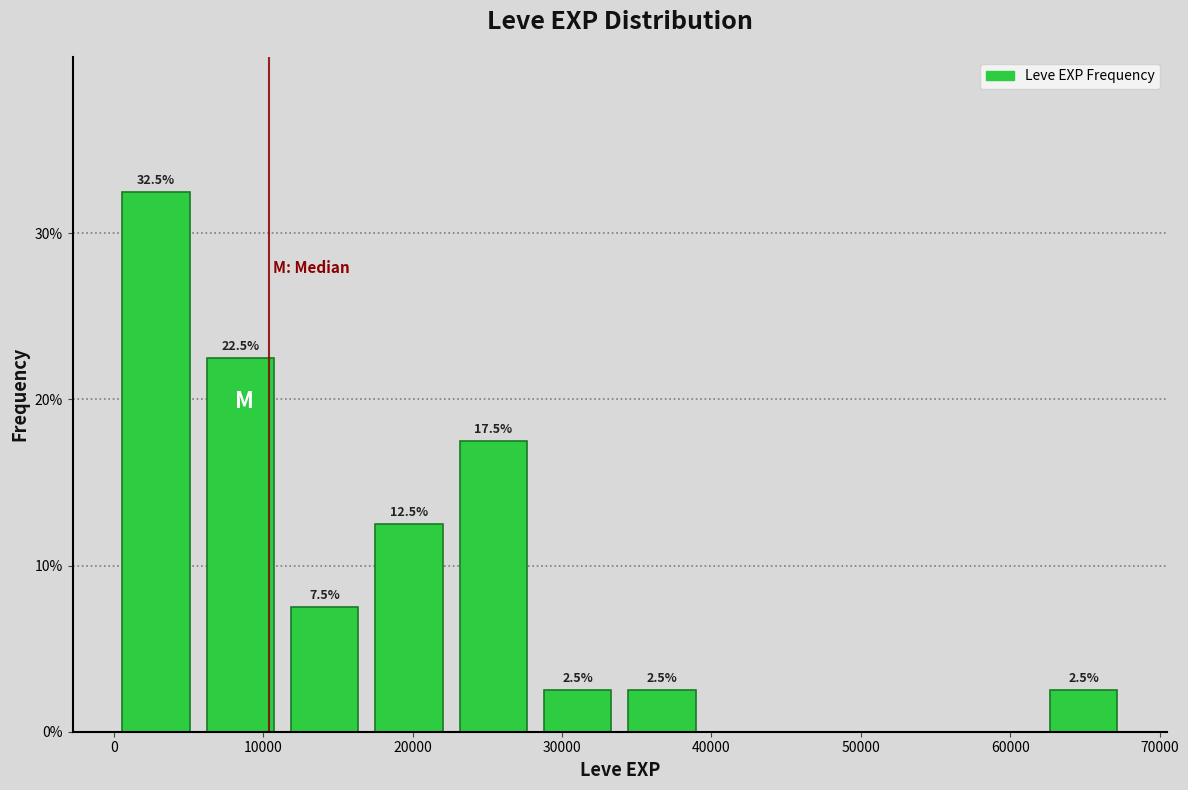

Which range on the x-axis has the tallest bar?

0 to 6000